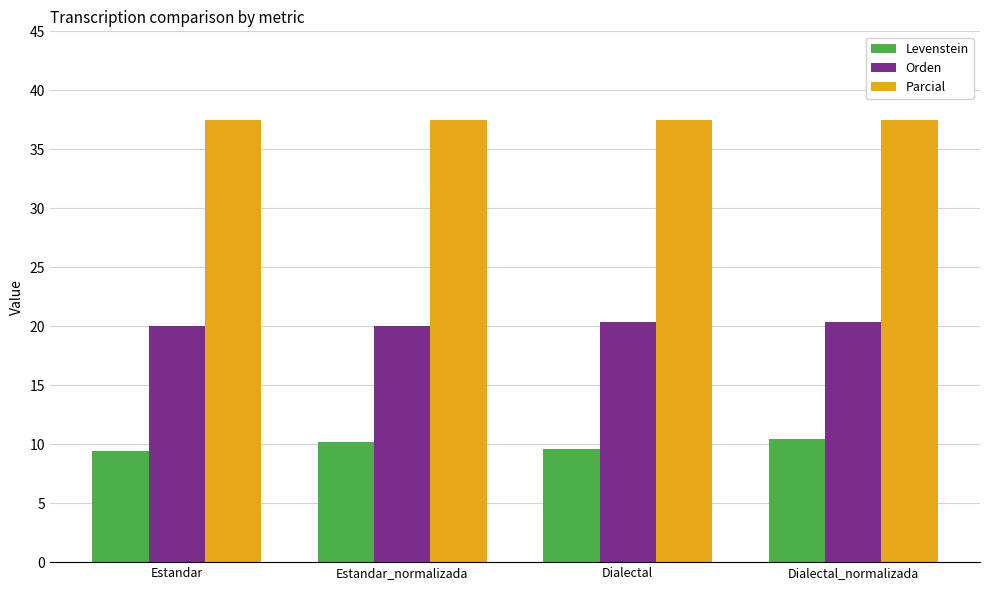

Between Estandar and Dialectal_normalizada, which series saw the biggest shift?

Levenstein